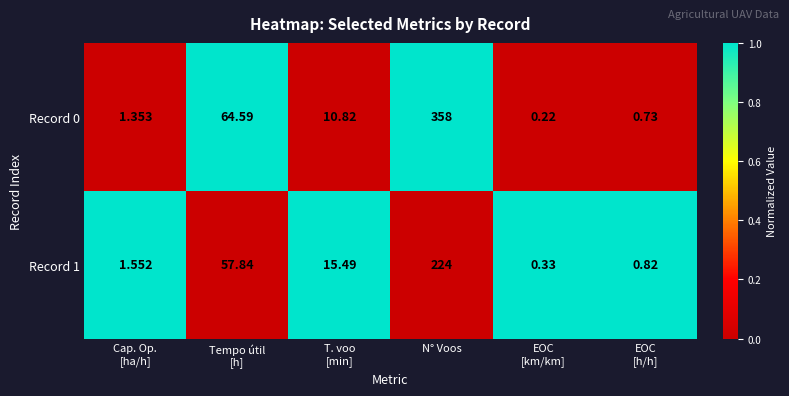

Which label corresponds to the largest value in the chart?

N° Voos